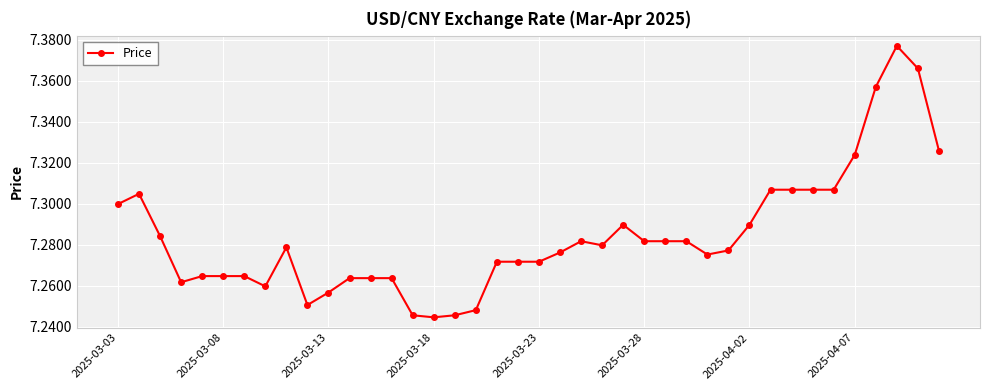

What is the sum of all values?

291.4